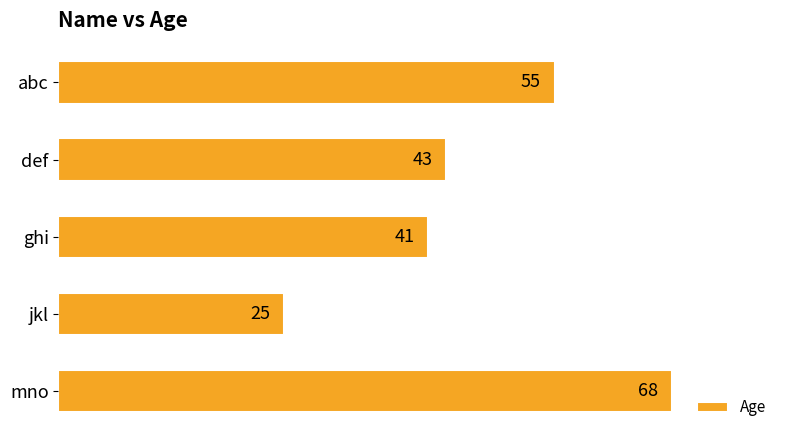

What is the difference between the values at jkl and ghi?

16